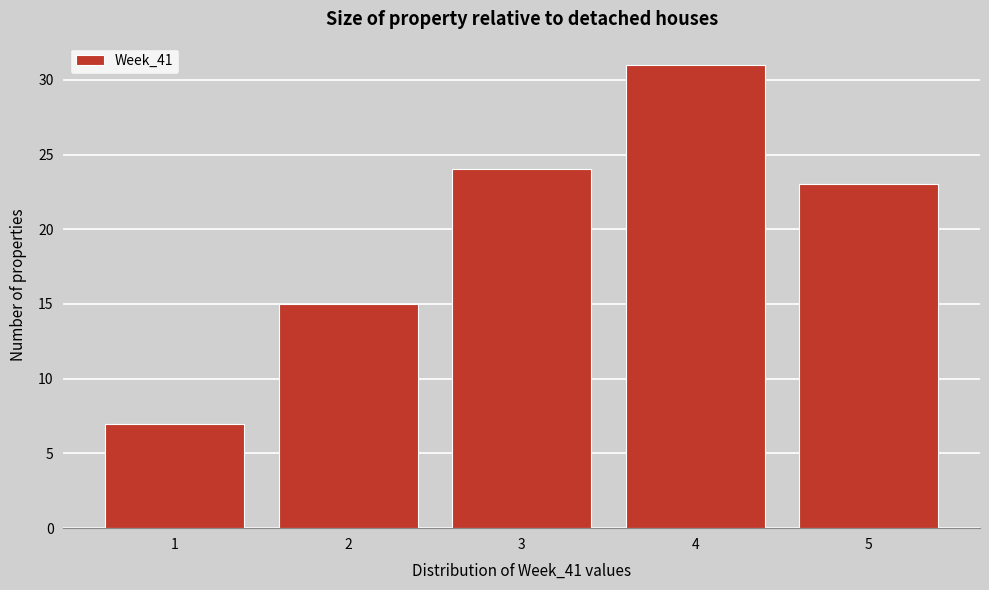

Which range on the x-axis has the tallest bar?

3.5 to 4.5